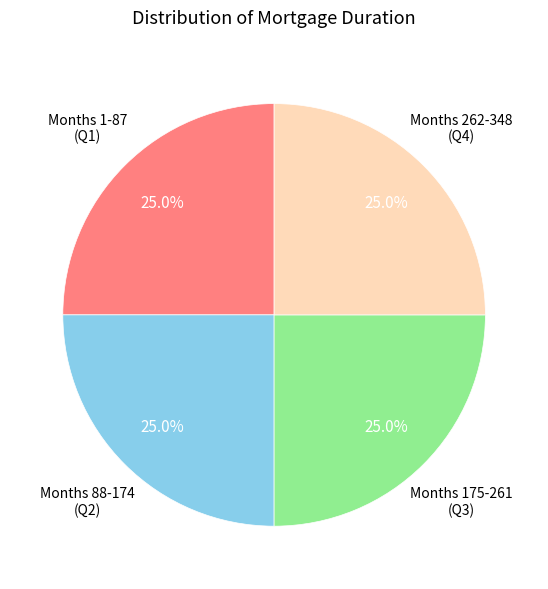

How many segments does this pie chart have?

4